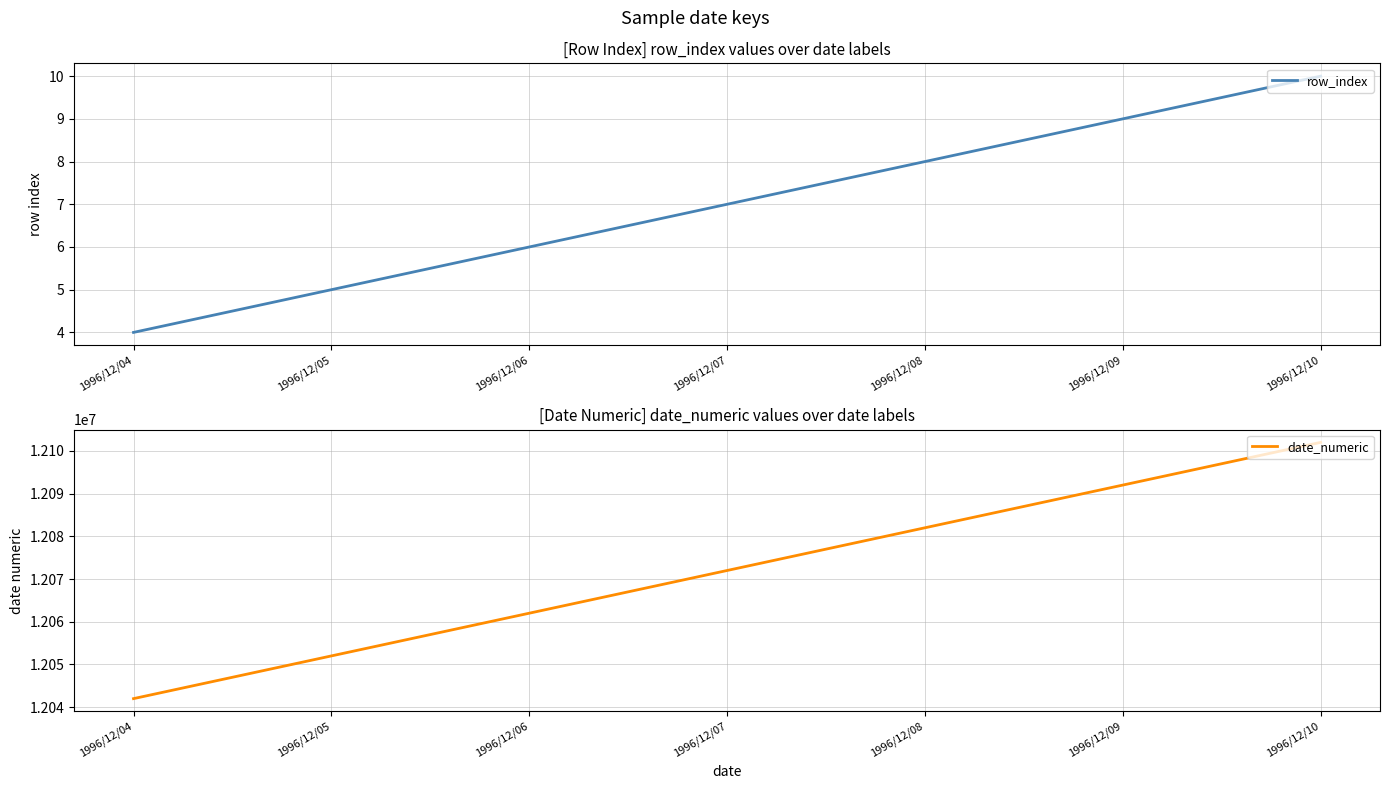

The date_numeric series shows 7294333 at 1996/12/04. True or false?

False